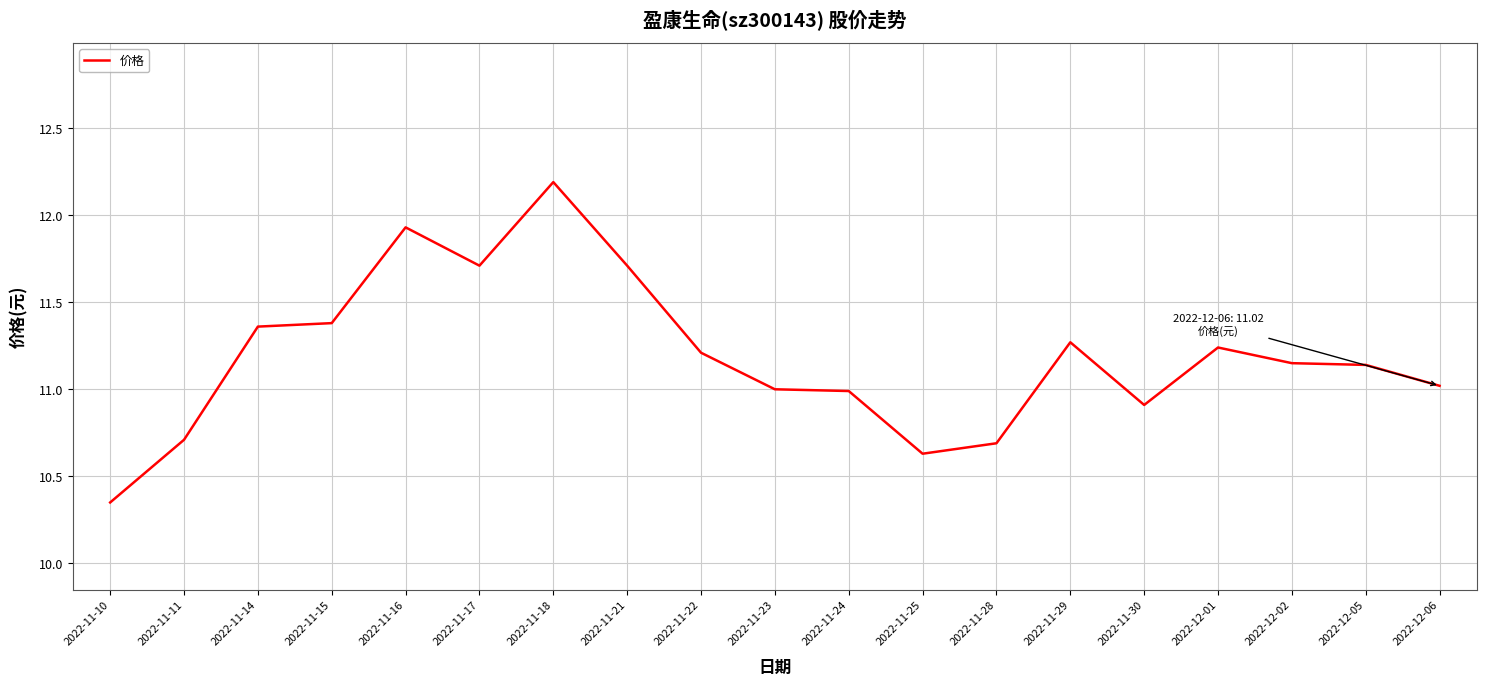

How many categories are shown in the chart?

19